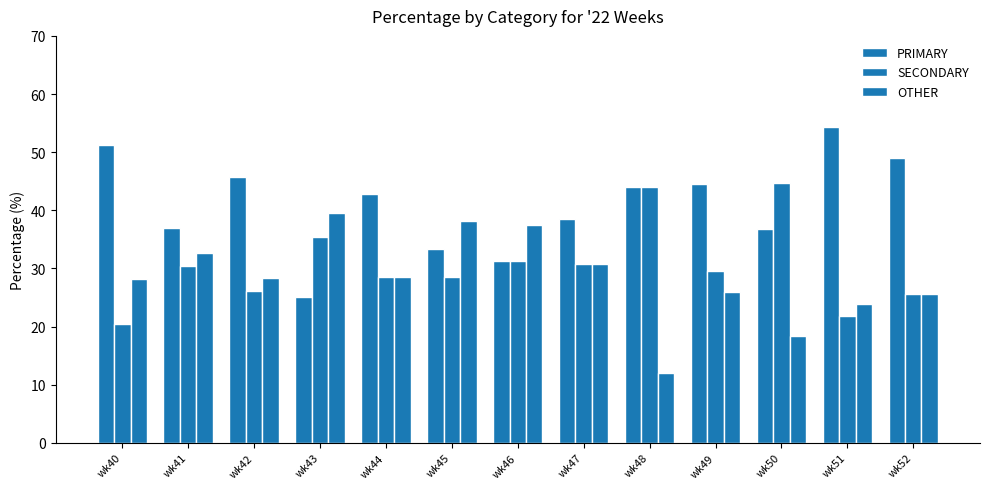

Reading right to left, list all the values displayed in this chart.

PRIMARY: wk52=48.9	wk51=54.3	wk50=36.8	wk49=44.4	wk48=44.0	wk47=38.5	wk46=31.2	wk45=33.3	wk44=42.9	wk43=25.0	wk42=45.7	wk41=37.0	wk40=51.3
SECONDARY: wk52=25.5	wk51=21.7	wk50=44.7	wk49=29.6	wk48=44.0	wk47=30.8	wk46=31.2	wk45=28.6	wk44=28.6	wk43=35.4	wk42=26.1	wk41=30.4	wk40=20.5
OTHER: wk52=25.5	wk51=23.9	wk50=18.4	wk49=25.9	wk48=12.0	wk47=30.8	wk46=37.5	wk45=38.1	wk44=28.6	wk43=39.6	wk42=28.3	wk41=32.6	wk40=28.2